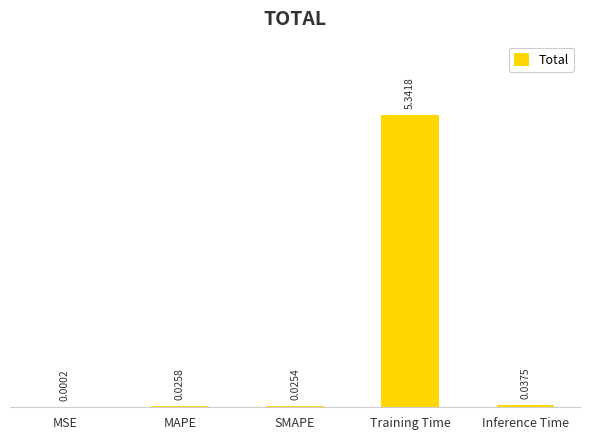

Does the chart contain stacked bars?

No